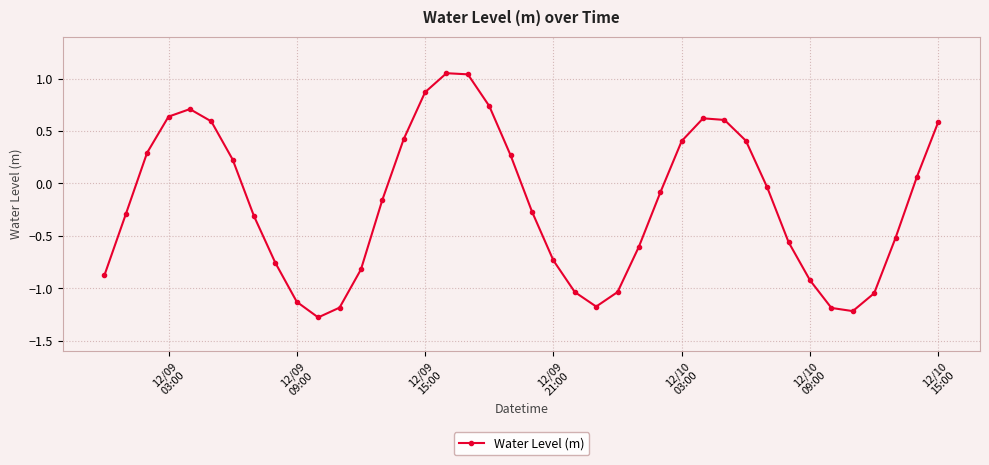

What is the smallest value displayed?

-1.3